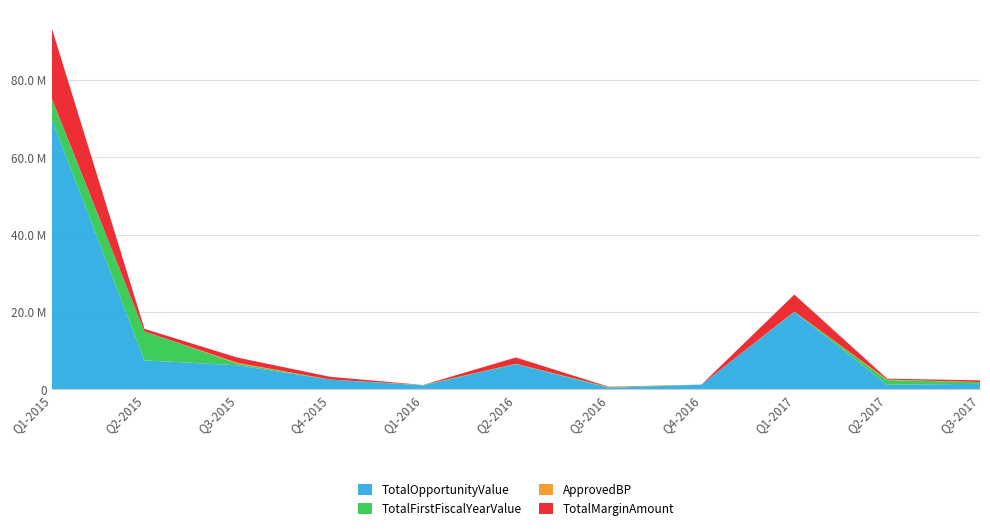

Reading right to left, what are all the values shown in this chart?

TotalOpportunityValue: 1394100	1184794	20000000	1200000	376000	6500000	1000000	2500000	6200408	7476000	70000000
TotalFirstFiscalYearValue: 464700	1184794	90909	0	168000	83333	100000	10000	464700	7476000	5250000
ApprovedBP: 0	130717	0	12500	10000	10000	5000	8160	170000	0	72000
TotalMarginAmount: 440635	245686	4400000	0	94000	1625000	0	700000	1364090	672840	18200000